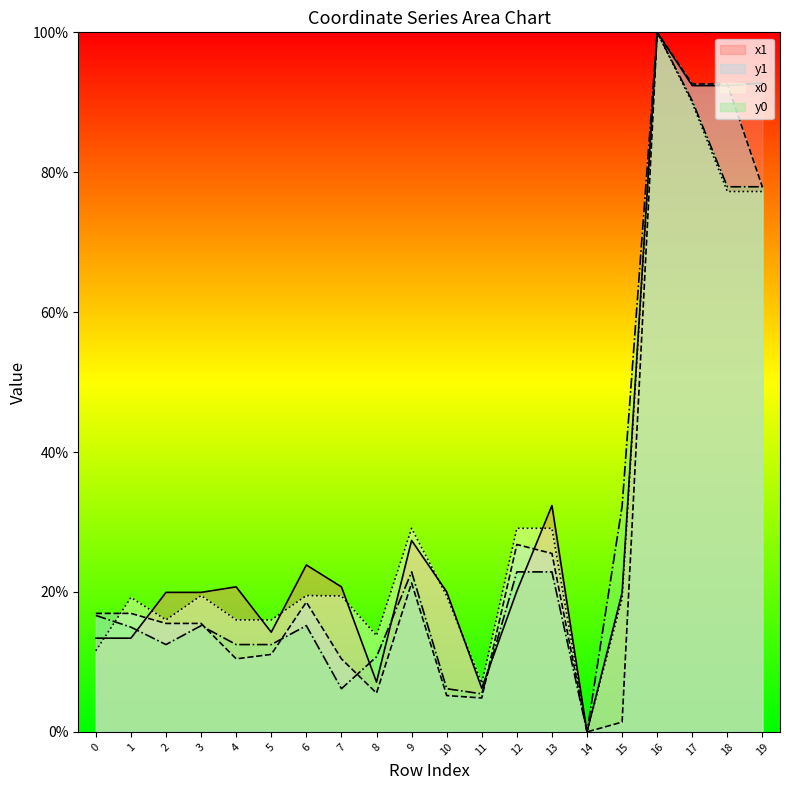

True or false: x1 and x0 cross at least once.

True